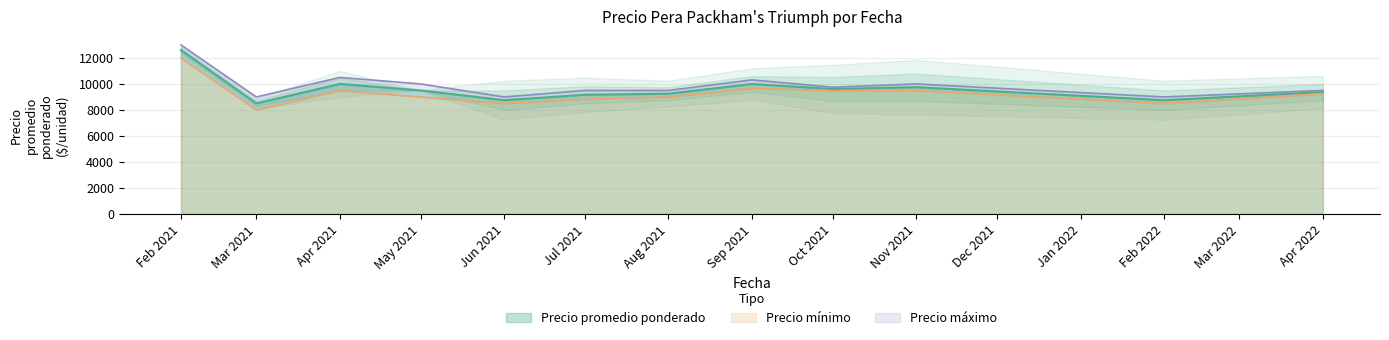

At which label does Precio promedio ponderado first exceed 9500?

Feb 2021